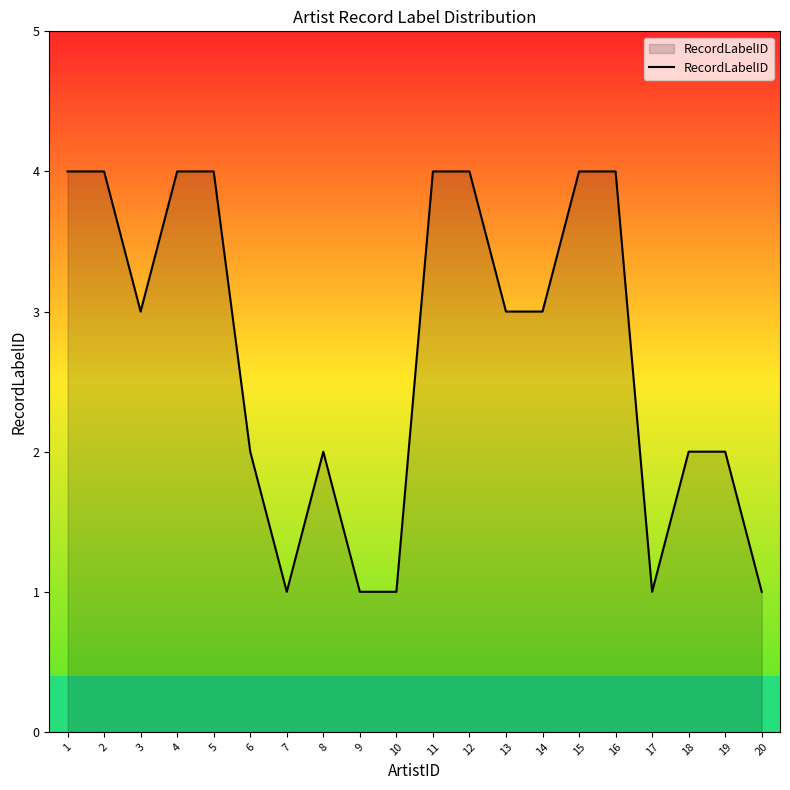

Is it true that the value at 3 is 3?

True